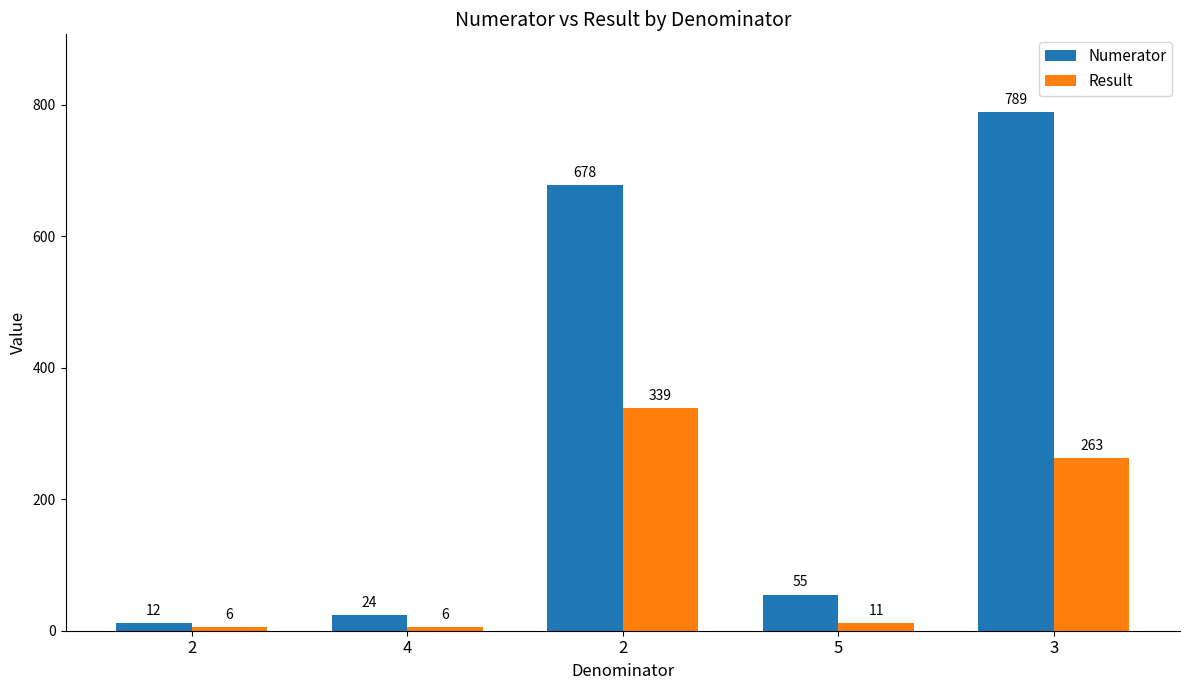

Which series changed the most between 2 and 3?

Numerator